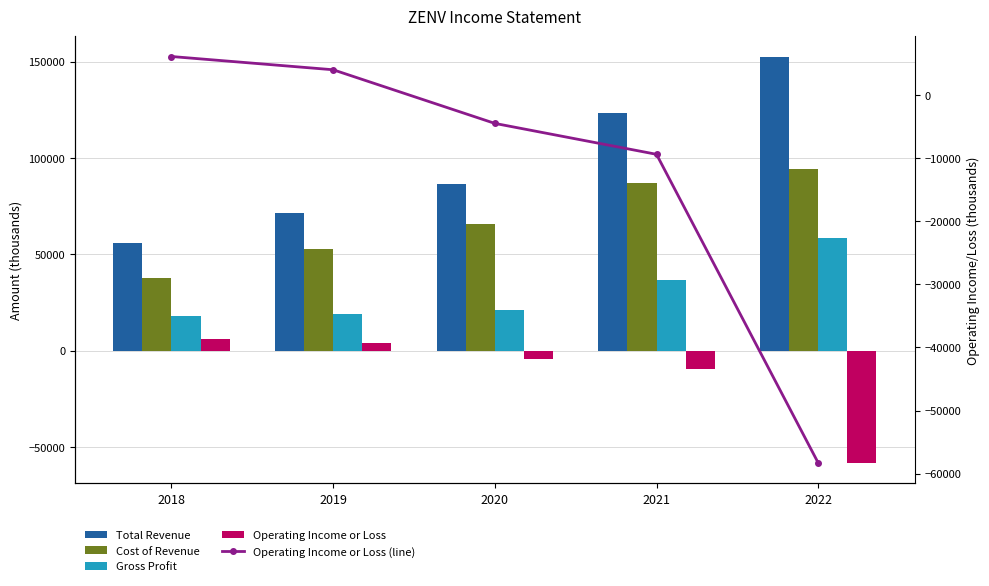

Reading left to right, transcribe all the data shown in this chart.

Total Revenue: 55800	71500	86700	123600	152700
Cost of Revenue: 37600	52600	65800	87100	94400
Gross Profit: 18200	18800	21000	36500	58300
Operating Income or Loss: 6100	4000	-4500	-9400	-58300
Operating Income or Loss (line): 6100	4000	-4500	-9400	-58300